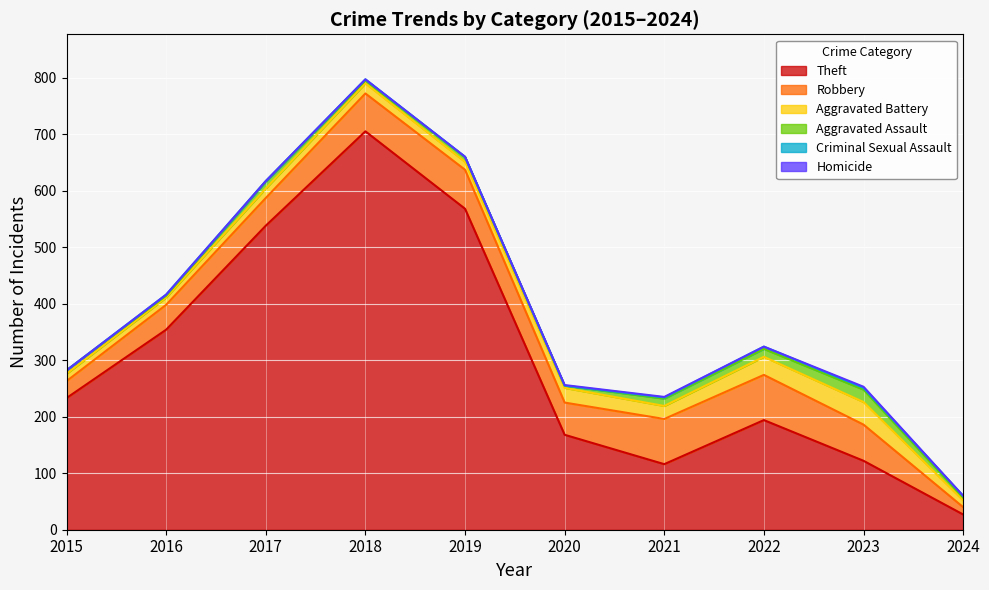

What is the value of the Aggravated Assault point at the 2nd from the left?

3